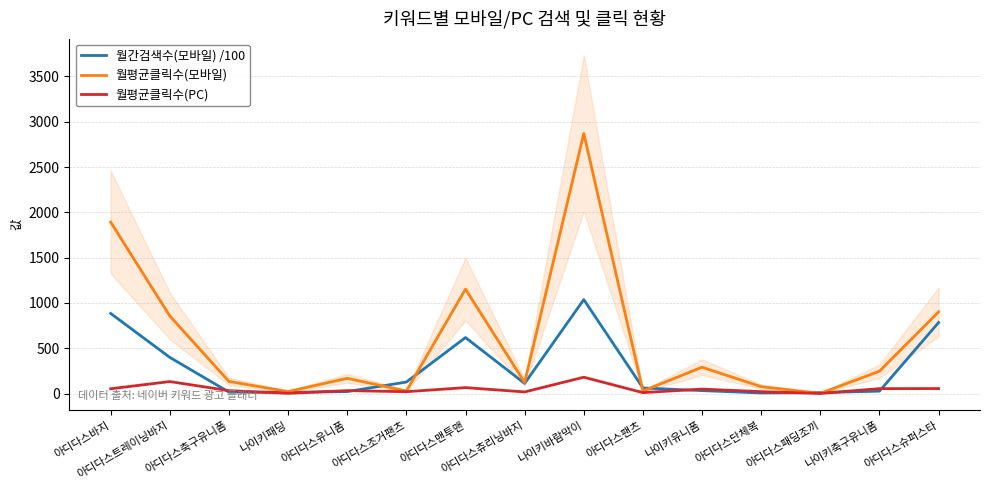

At which category is the sum across all series the highest?

나이키바람막이